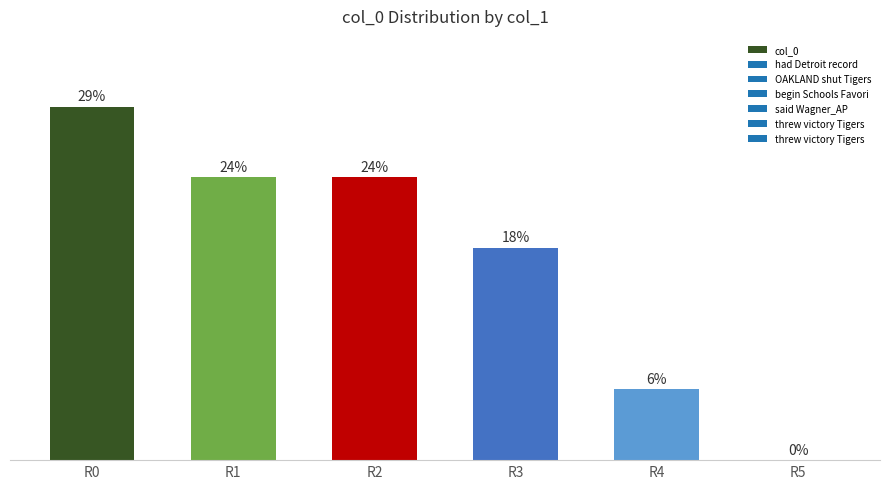

How many data points are less than 23?

3